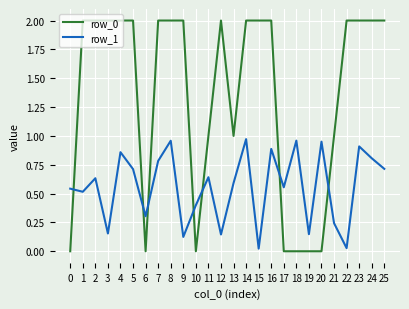

What is the total value across all series at 12?

2.1